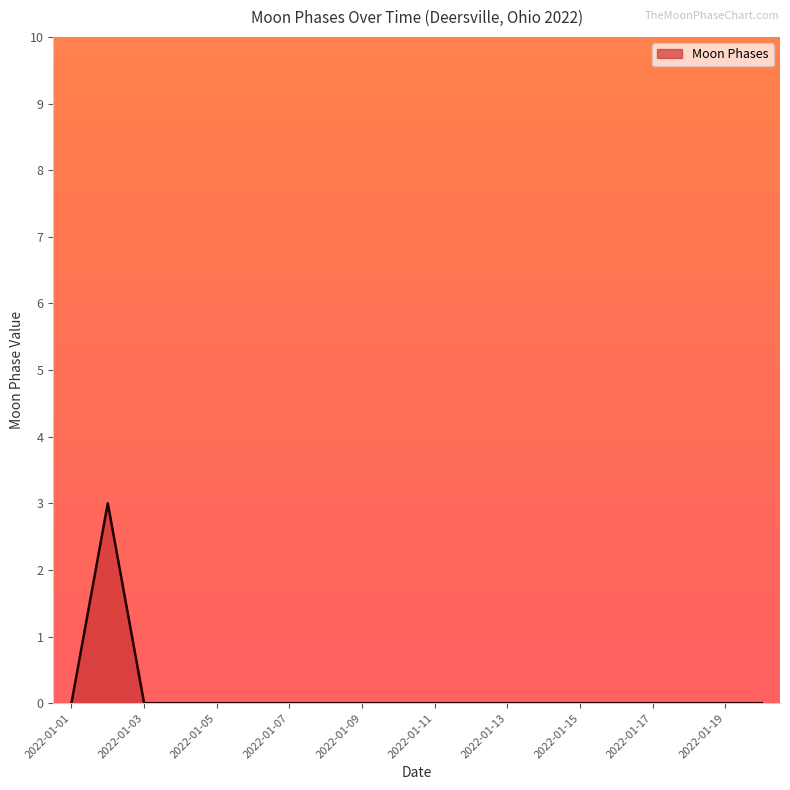

What is the maximum value shown in the chart?

3